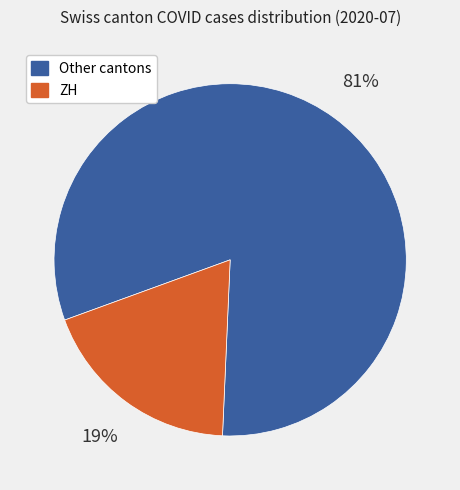

Which category has the biggest portion of the pie?

Other cantons